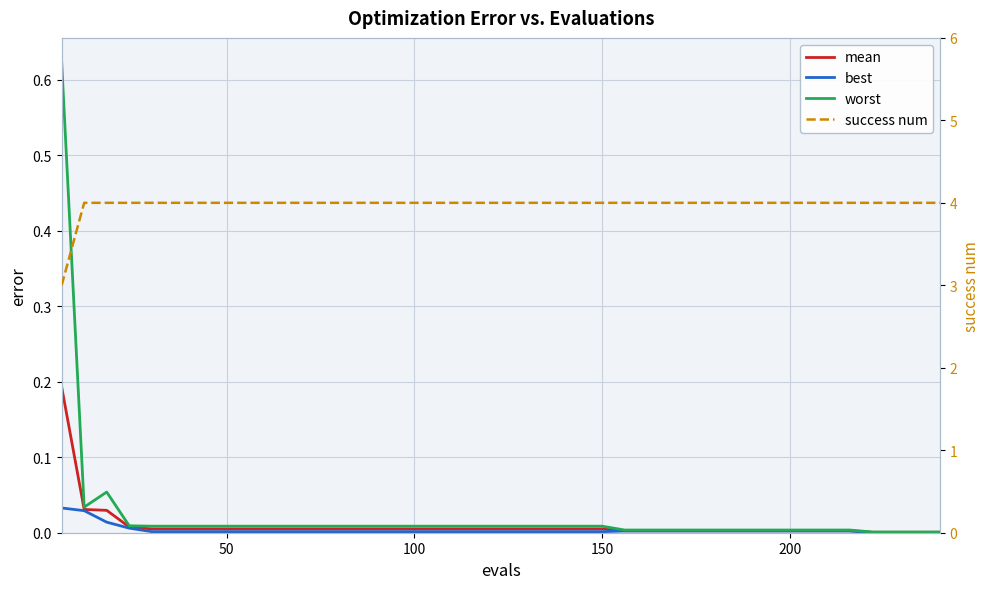

Is the value of best at 12 greater than the value of success num at 7?

No